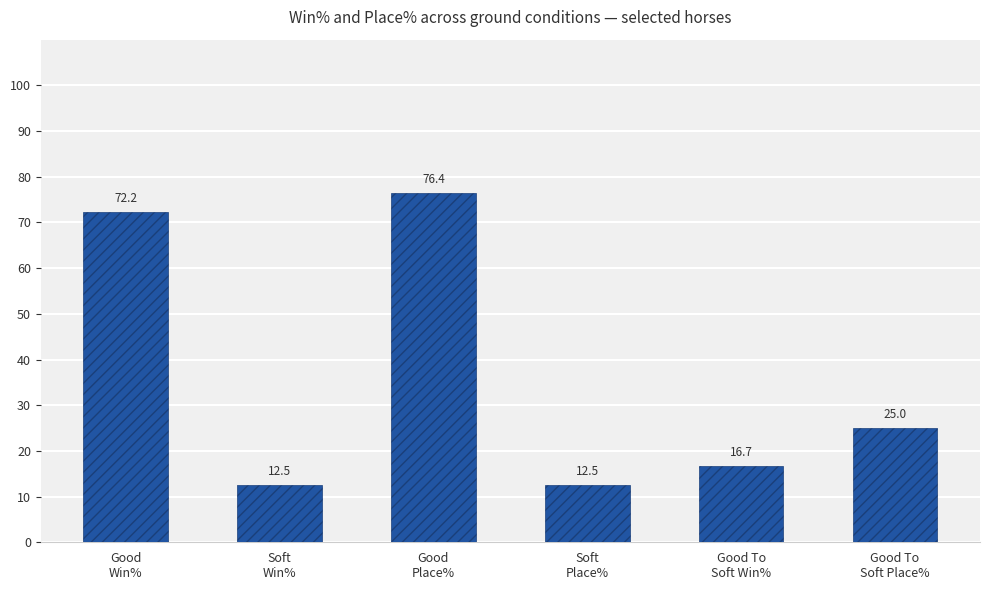

Is it true that the value at Good
Win% is 102.9?

False